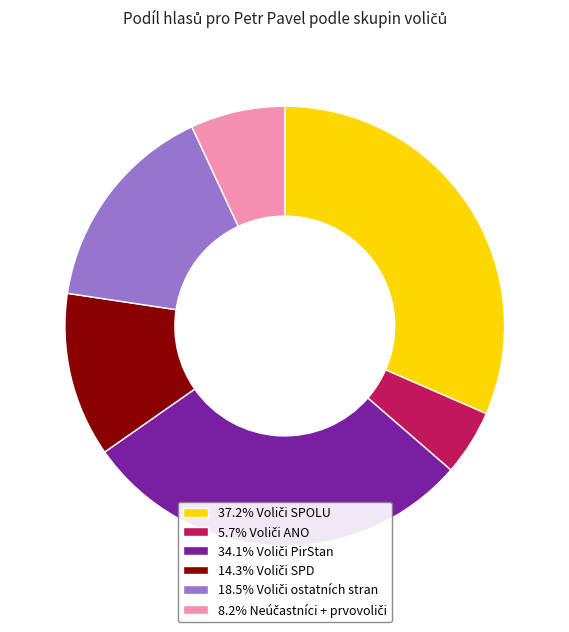

Is there any slice that represents more than half of the pie?

No